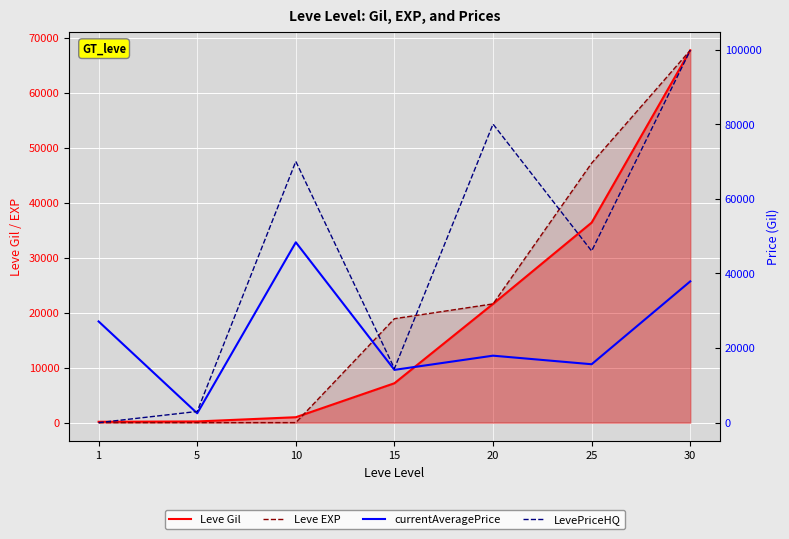

Reading left to right, transcribe all the data shown in this chart.

Leve Gil: 160	220	990	7170	21600	36390	67730
Leve EXP: 1	5	9	18910	21600	47200	67730
currentAveragePrice: 27128	2507	48336	14149	17953	15658	37866
LevePriceHQ: 0	3000	70011	14500	80018	46000	99800